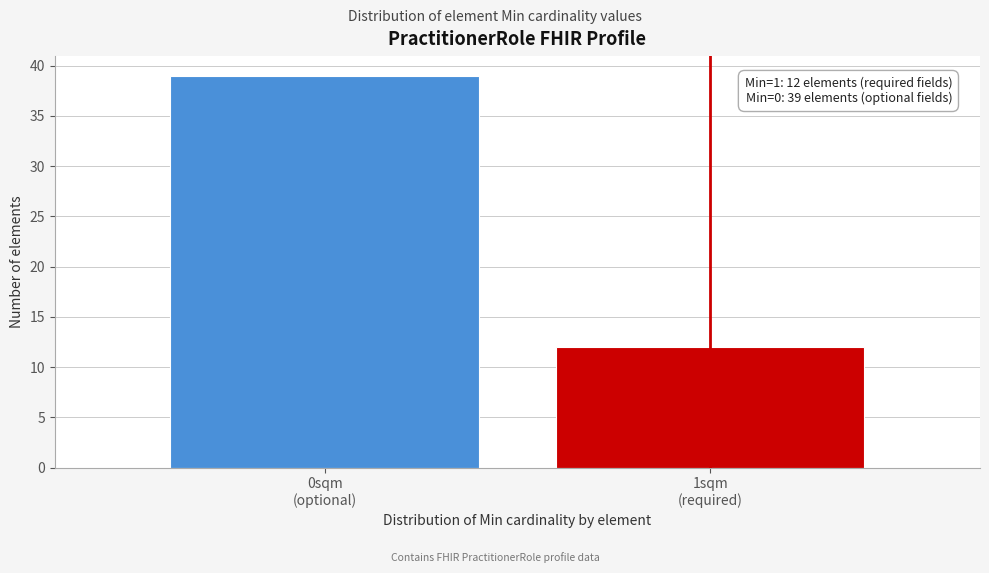

Reading left to right, what are all the values shown in this chart?

39	12